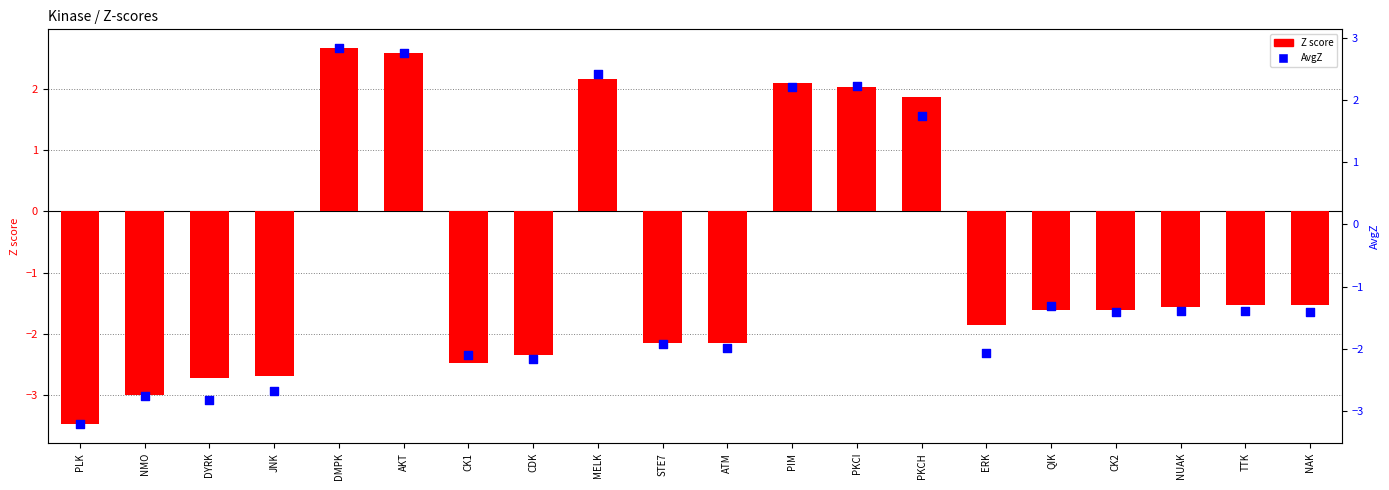

What are all the series names shown in the legend?

Z score, AvgZ